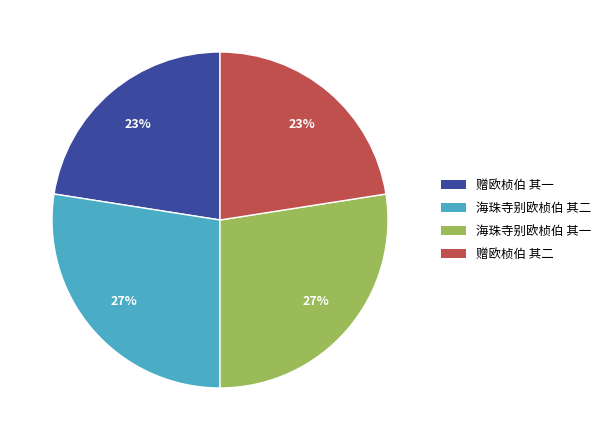

What is the ratio of the value at 赠欧桢伯 其二 to the value at 赠欧桢伯 其一?

1.0